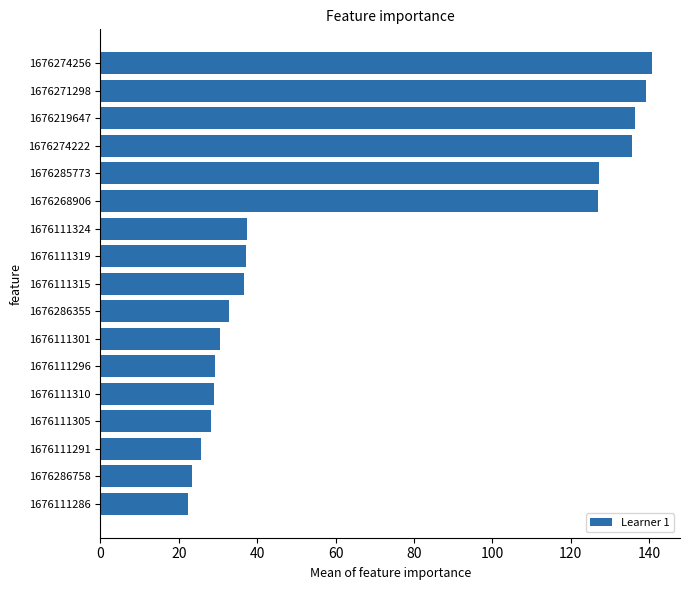

What is the ratio of the value at 1676268906 to the value at 1676286355?

3.9